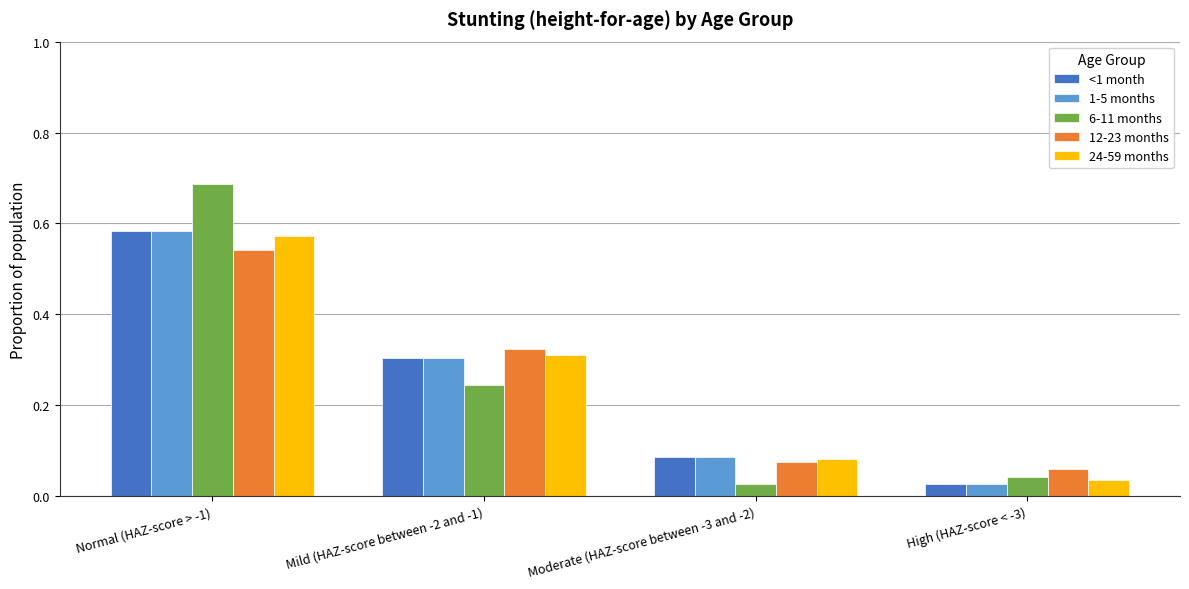

Is the value of 12-23 months at Normal (HAZ-score > -1) greater than the value of 1-5 months at Mild (HAZ-score between -2 and -1)?

Yes